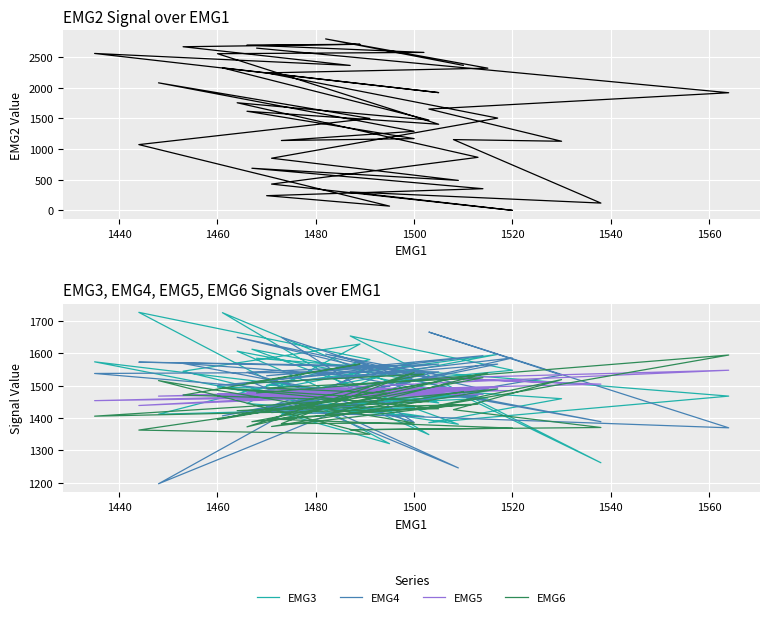

What is the greatest value displayed?

2802